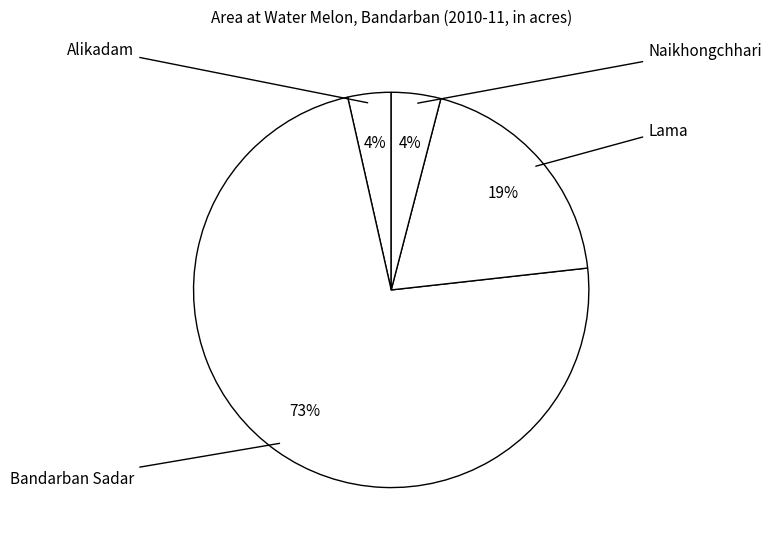

Does any single category account for the majority?

Yes